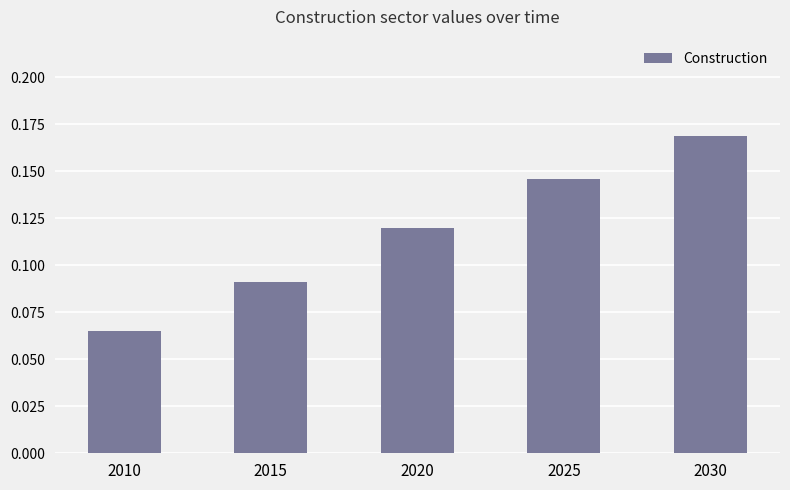

Is it true that the value at 2030 is 0.1?

False